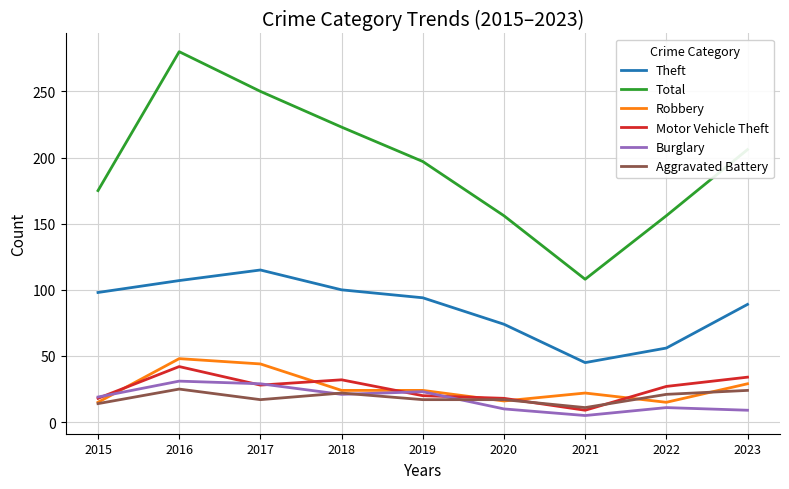

Which series has the largest range (max minus min)?

Total